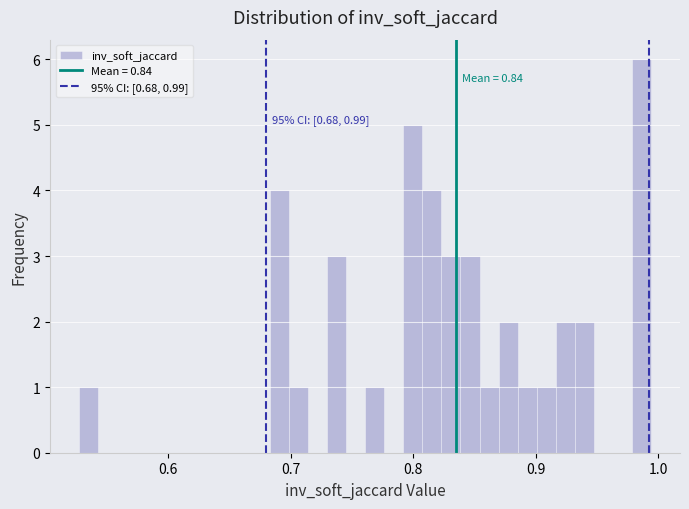

Around what value on the x-axis is the tallest bar? Give the approximate position of its centre, as read against the axis.

0.99